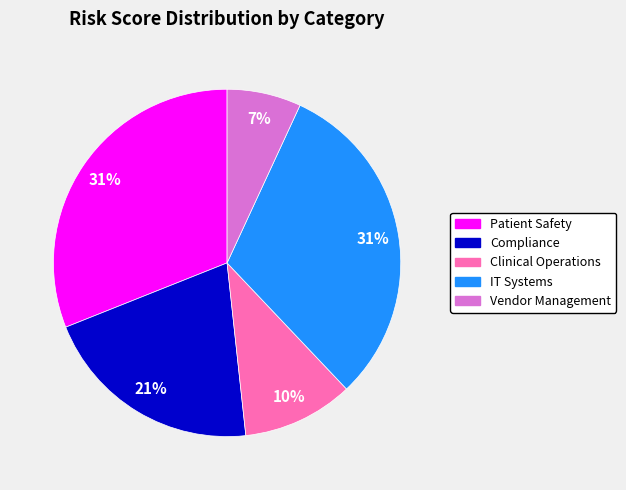

To the nearest percent, what is the difference between the Clinical Operations and Patient Safety slice percentages?

21%